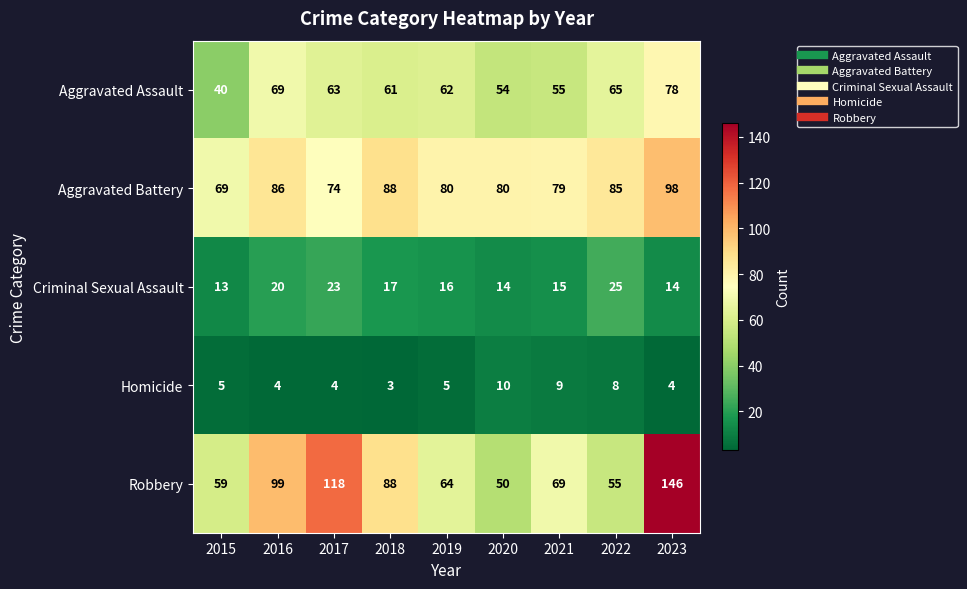

What is the difference between the second highest and second lowest values in the Homicide series?

5